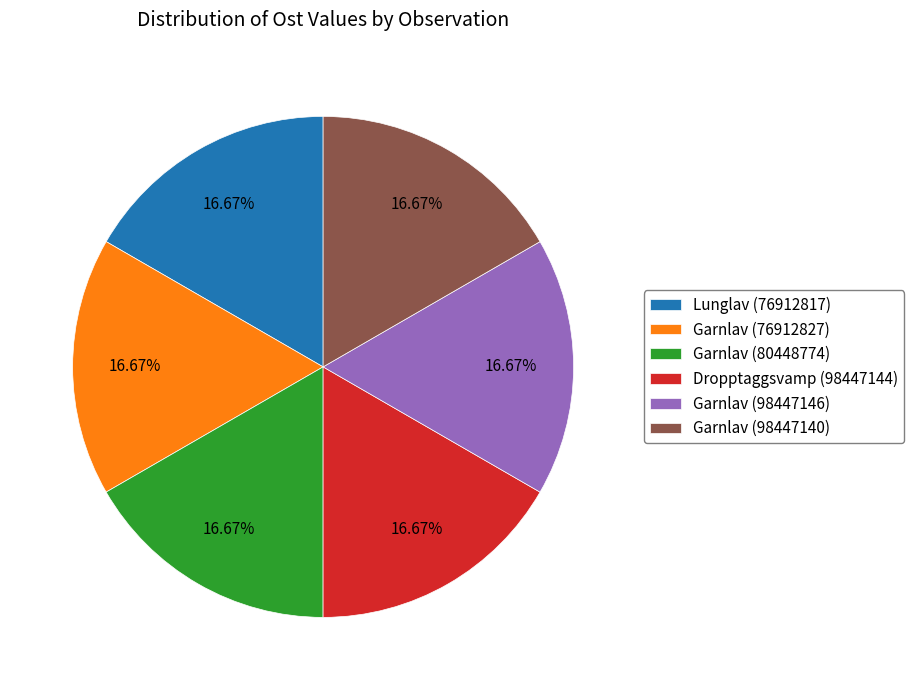

Is there any slice that represents more than half of the pie?

No